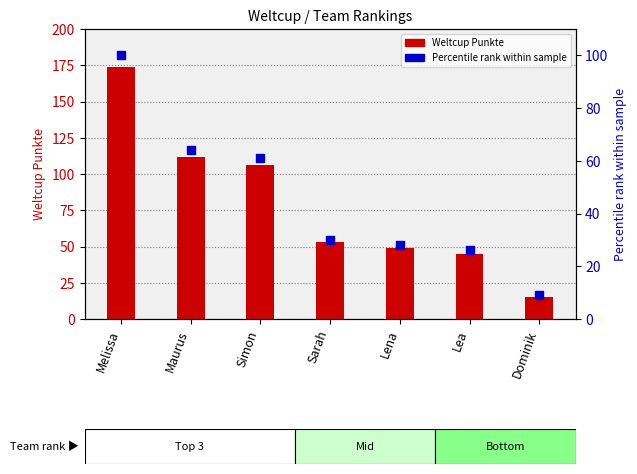

Which series contains the lowest Y value?

Percentile rank